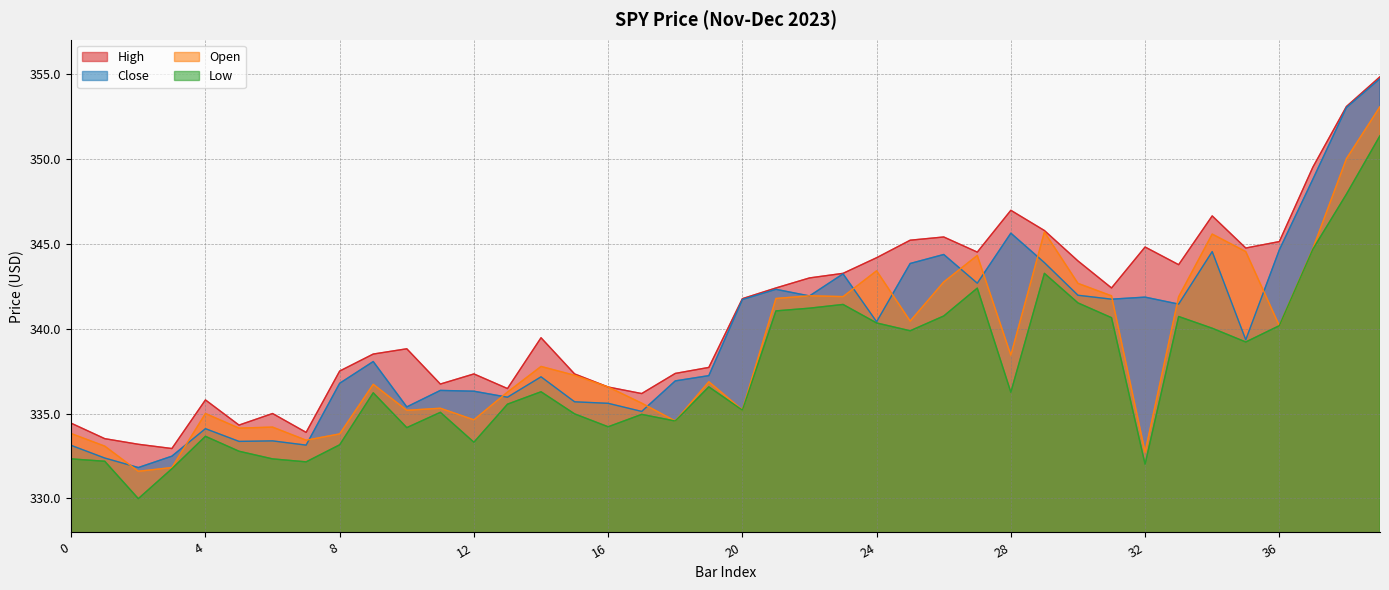

Which series has the largest total across all categories?

High